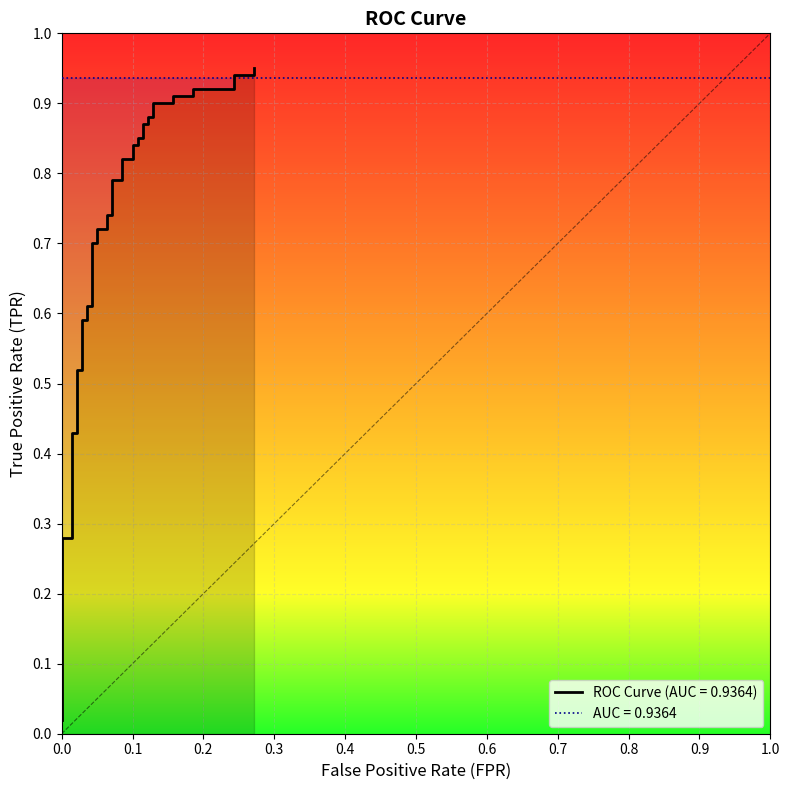

What is the label of the 23rd point from the left?

0.1